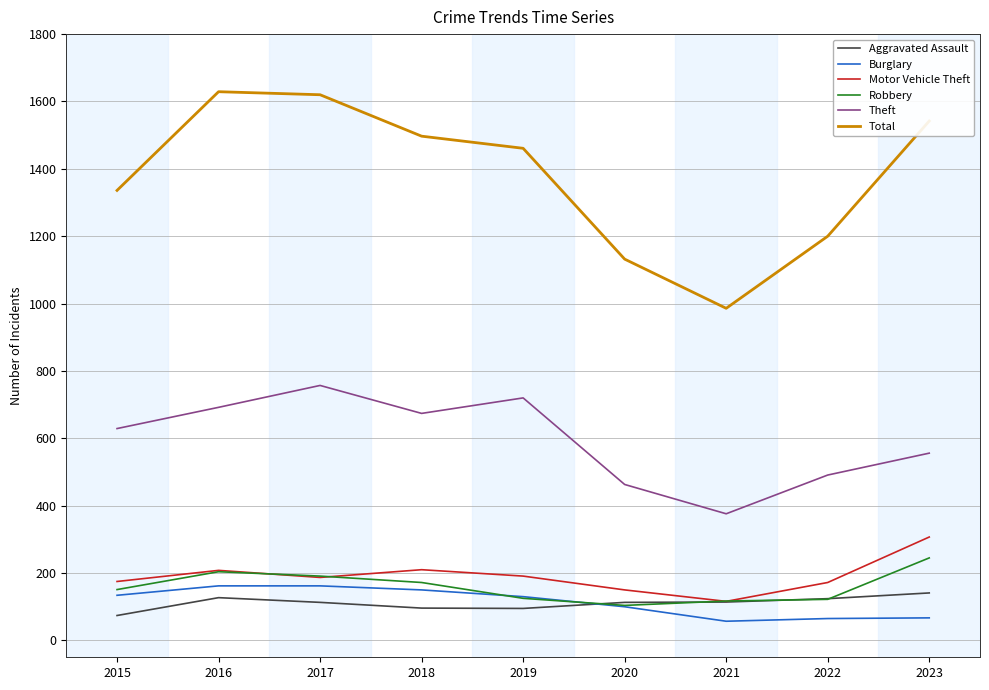

What is the highest value of the Motor Vehicle Theft series?

307